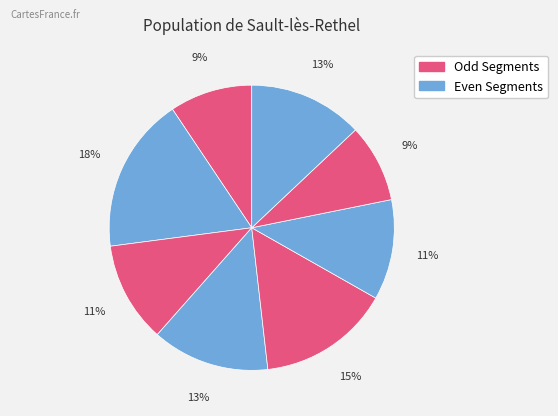

Does any single category account for the majority?

No